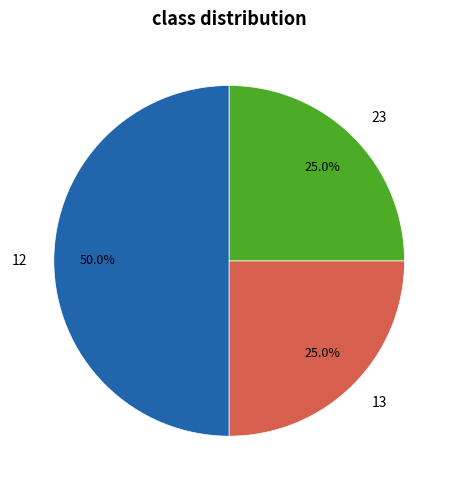

To the nearest percent, what is the combined percentage of 23 and 13?

50%